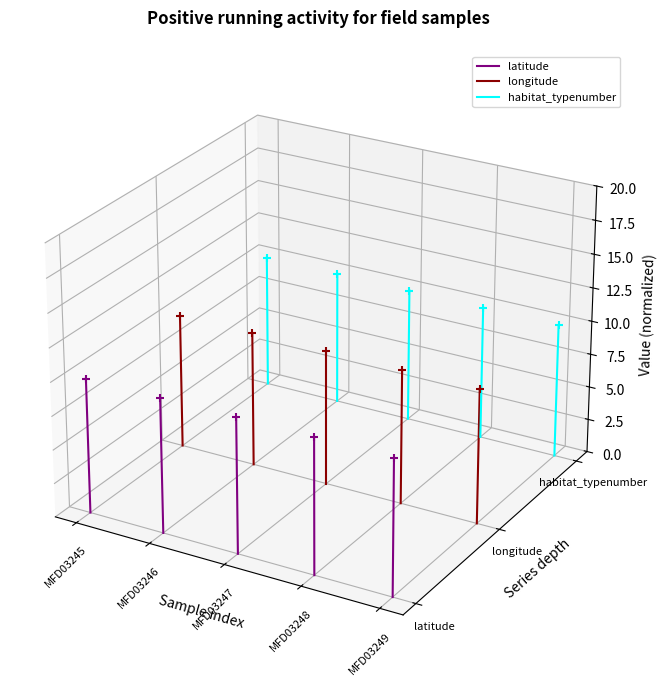

Which series has the largest total across all categories?

habitat_typenumber